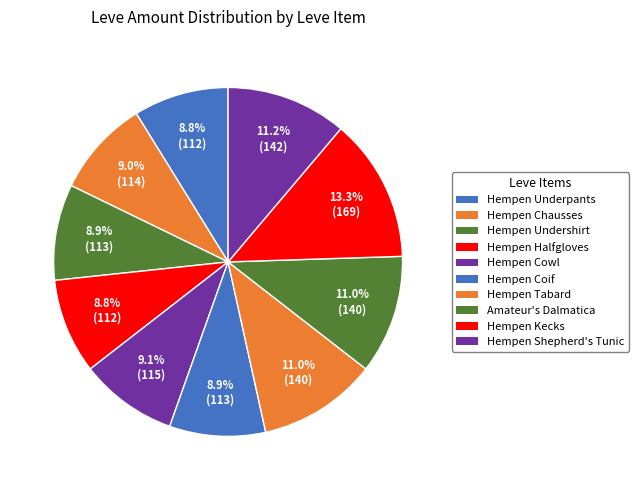

Which category has the smallest portion of the pie?

Hempen Underpants